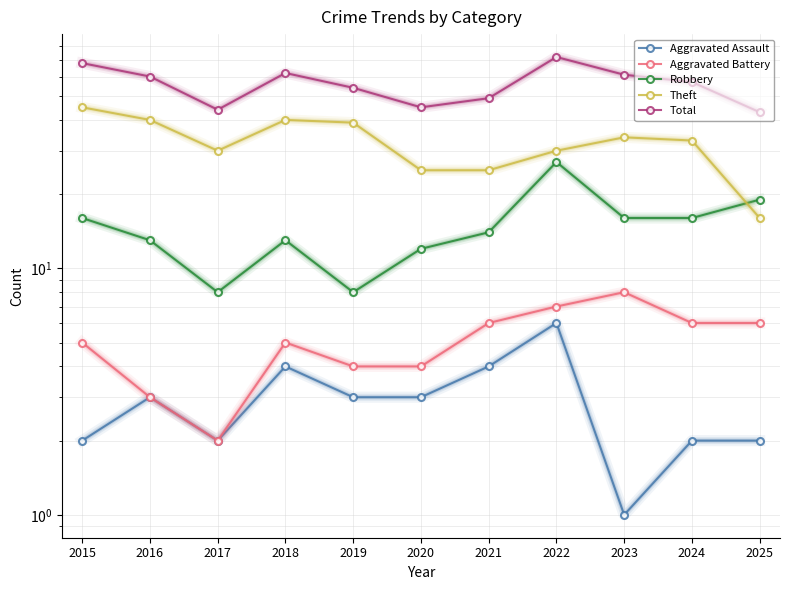

In Total, how many points are lower than both neighbors (excluding endpoints)?

2